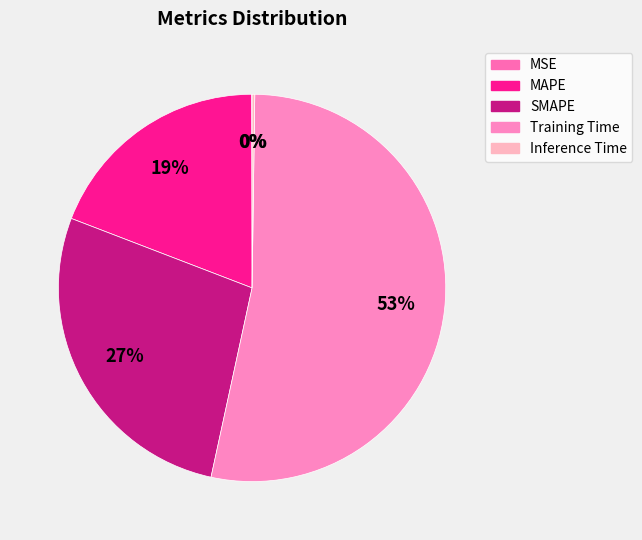

Is the sum of Training Time and MAPE greater than half?

Yes